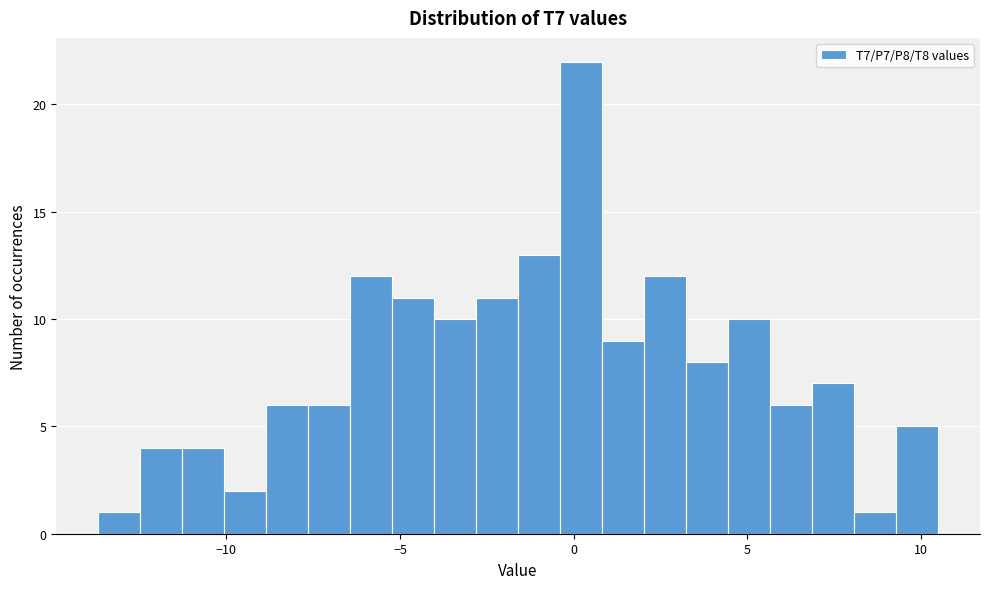

Around what value on the x-axis is the tallest bar? Give the approximate position of its centre, as read against the axis.

0.0